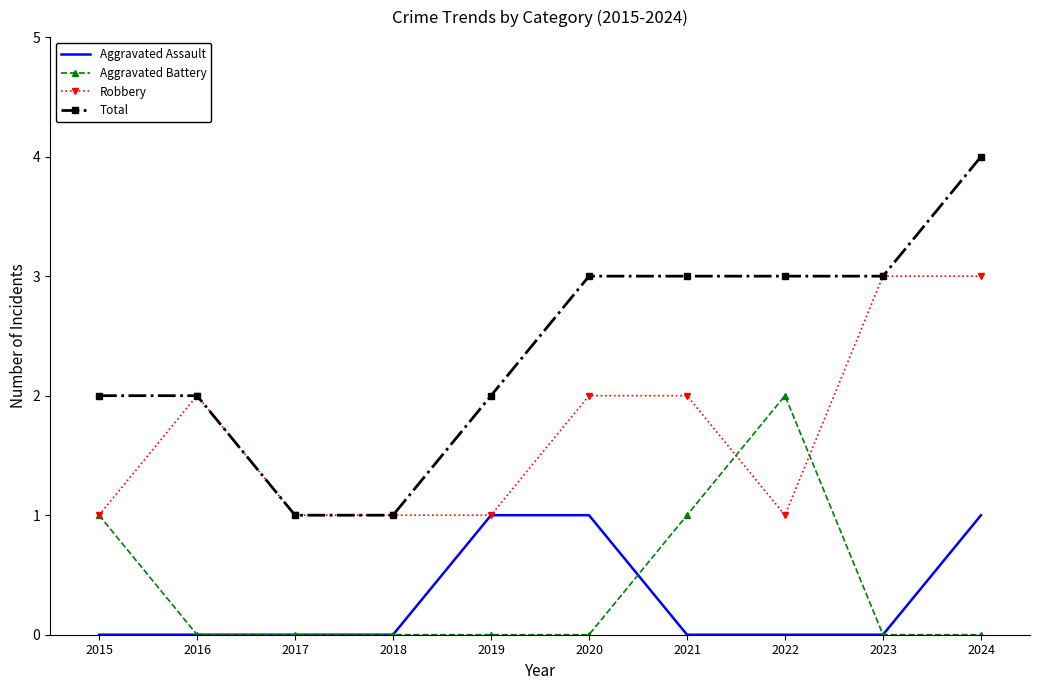

Which series has the widest spread of values?

Total